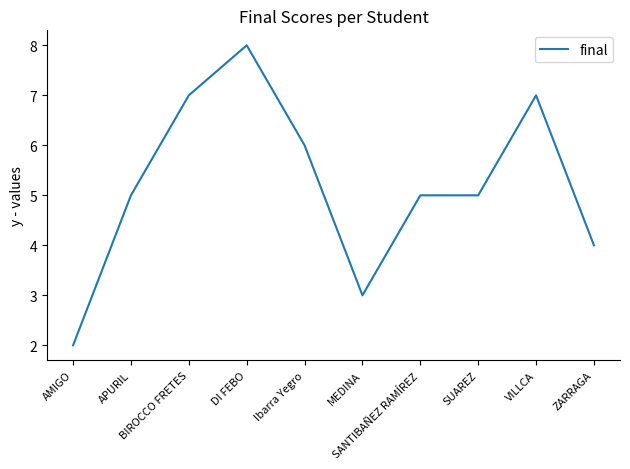

The value at SUAREZ is 5. True or false?

True